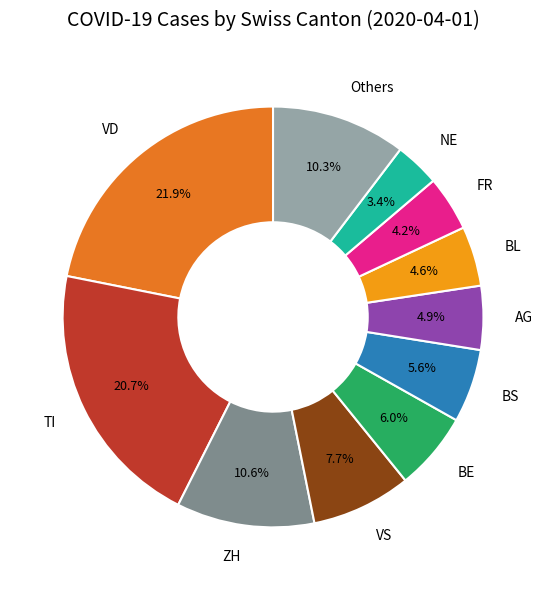

What is the largest slice in the pie chart?

VD